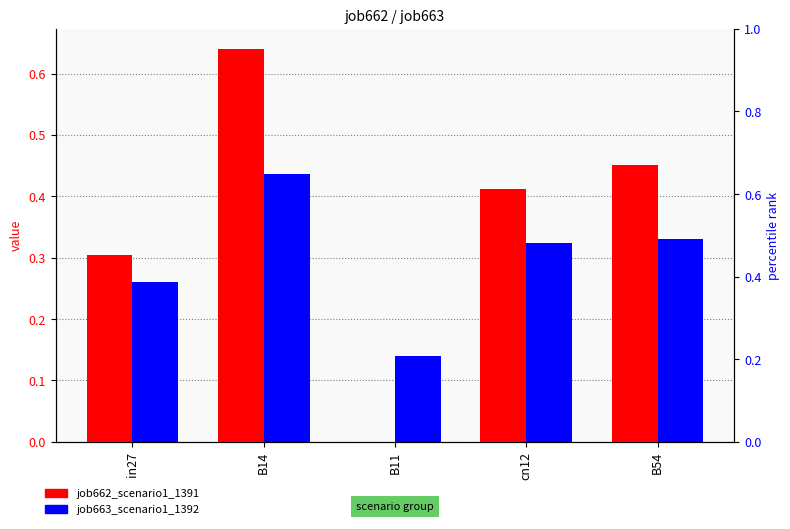

List the series in order of their overall mean, highest first.

job662_scenario1_1391, job663_scenario1_1392